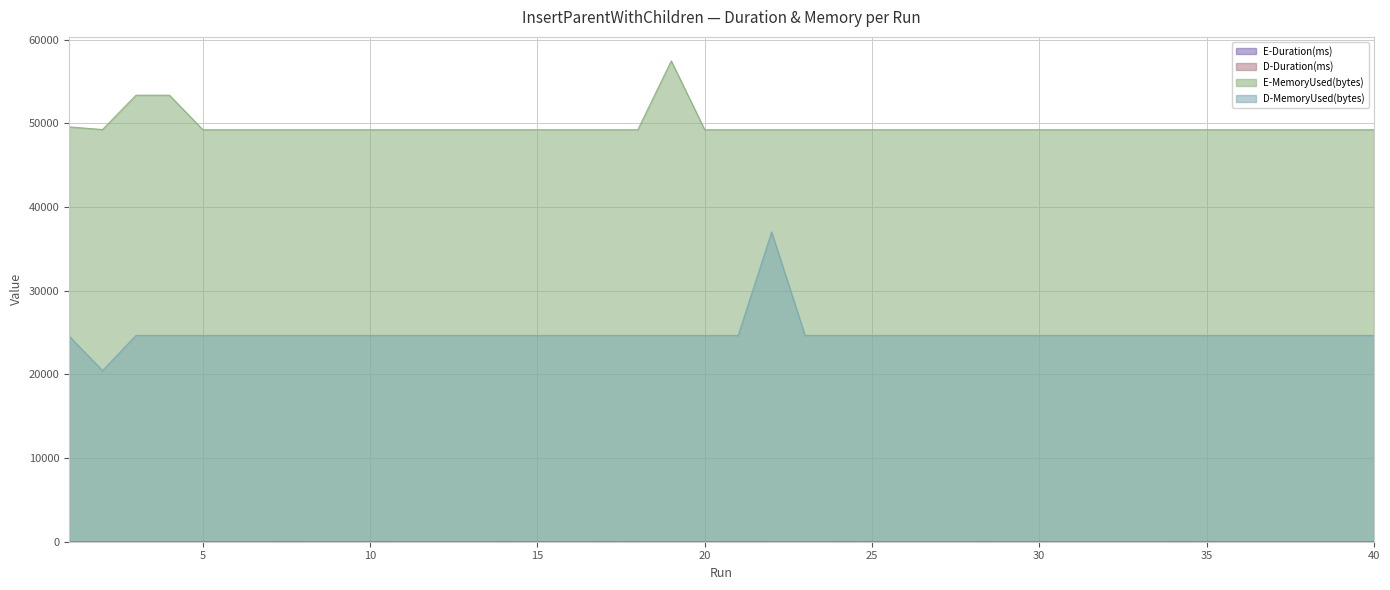

Is the value of D-MemoryUsed(bytes) at 27 greater than the value of E-MemoryUsed(bytes) at 38?

No